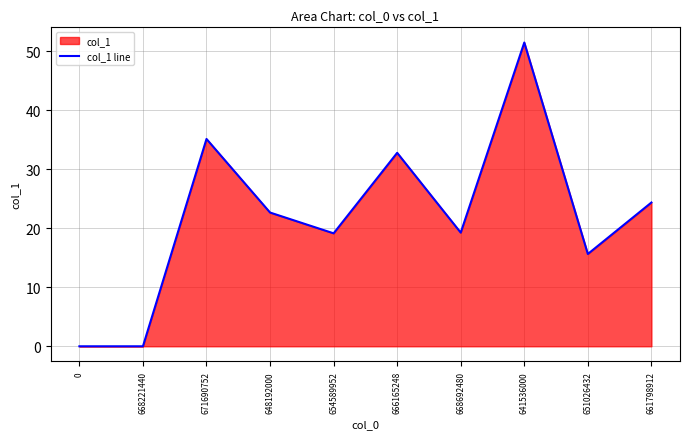

What position from the left is 661798912?

10